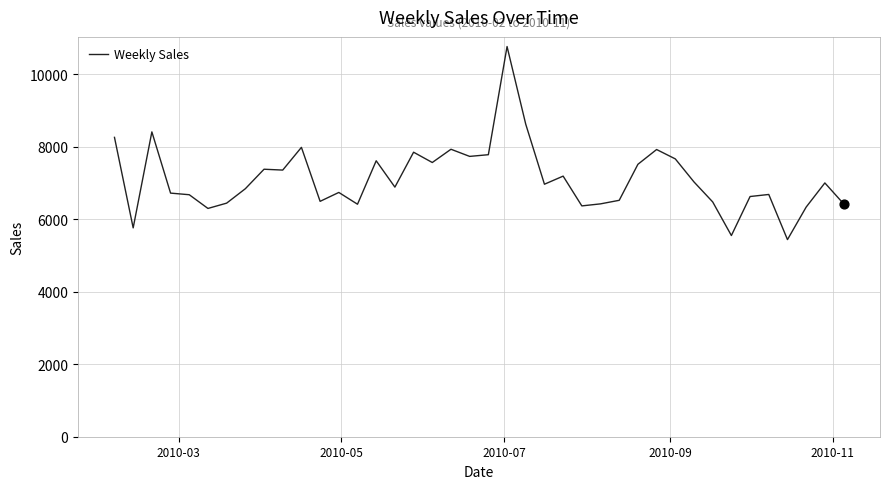

What is the maximum value shown in the chart?

10766.3